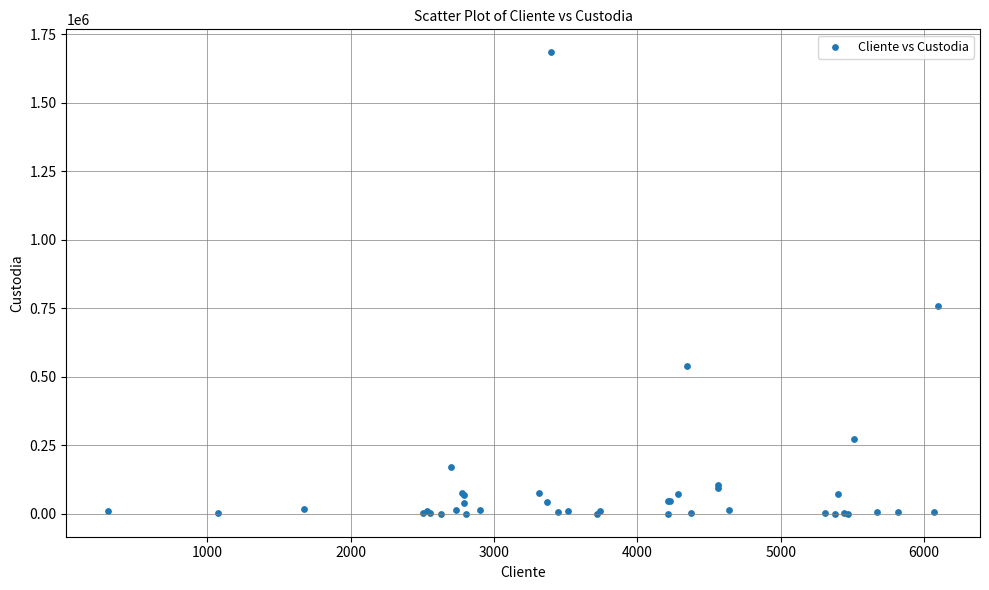

What Y value in the scatter plot is closest to 842038?

759825.0